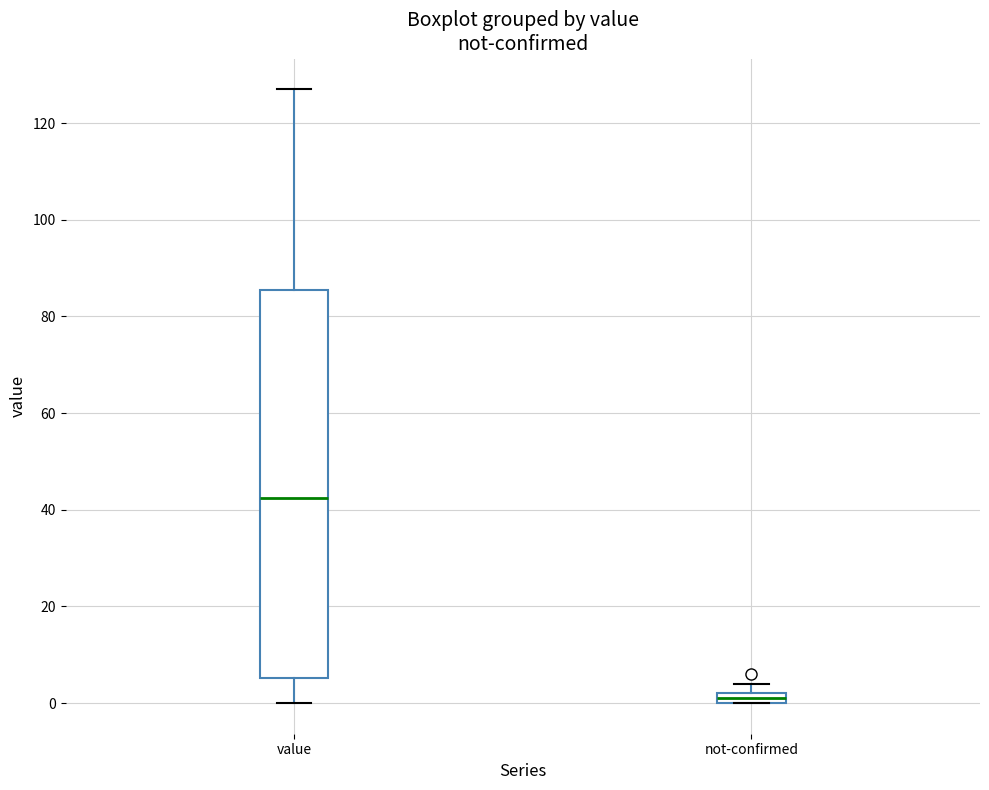

Which box's median line is the highest?

value